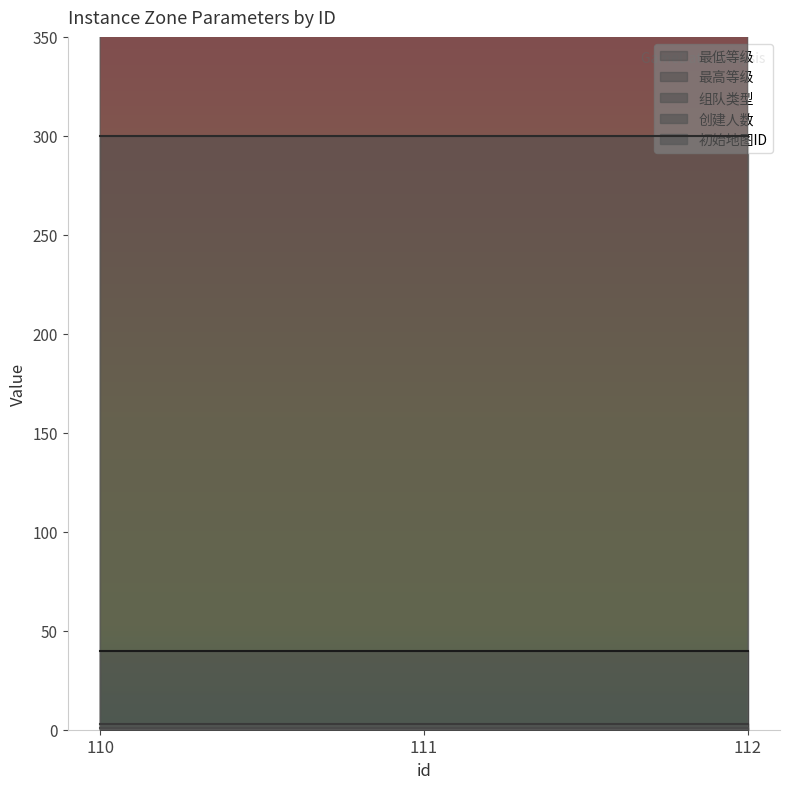

The 最高等级 series shows 300 at 111. True or false?

True